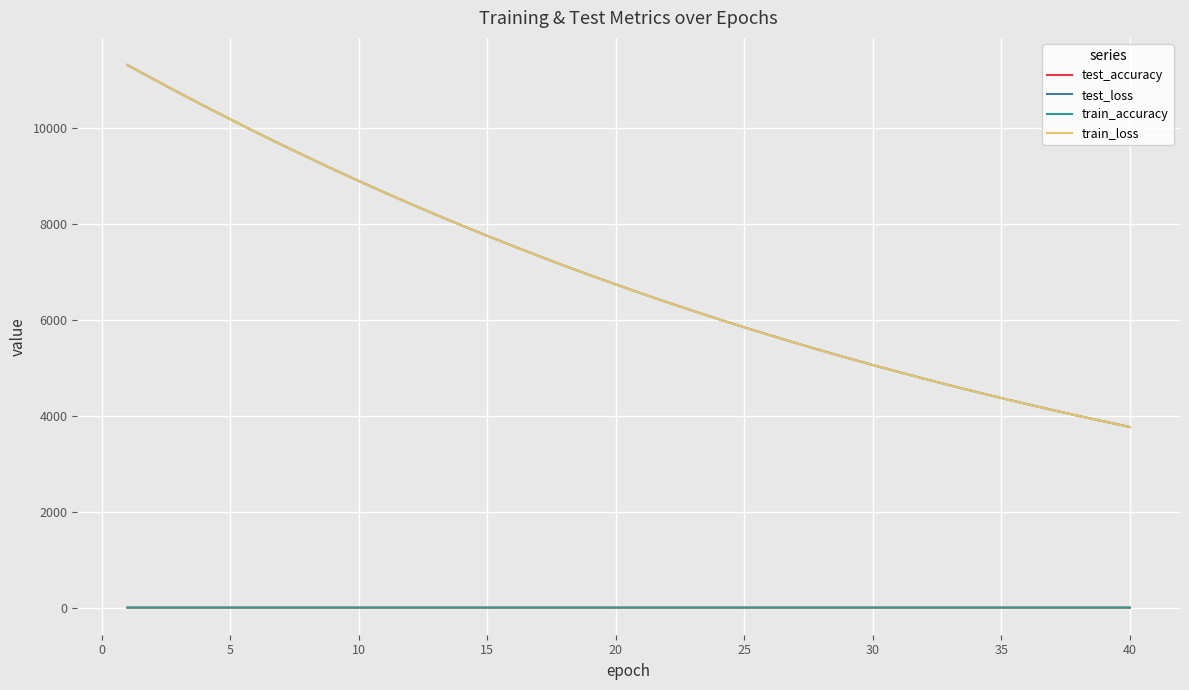

What is the maximum value shown in the chart?

11311.4